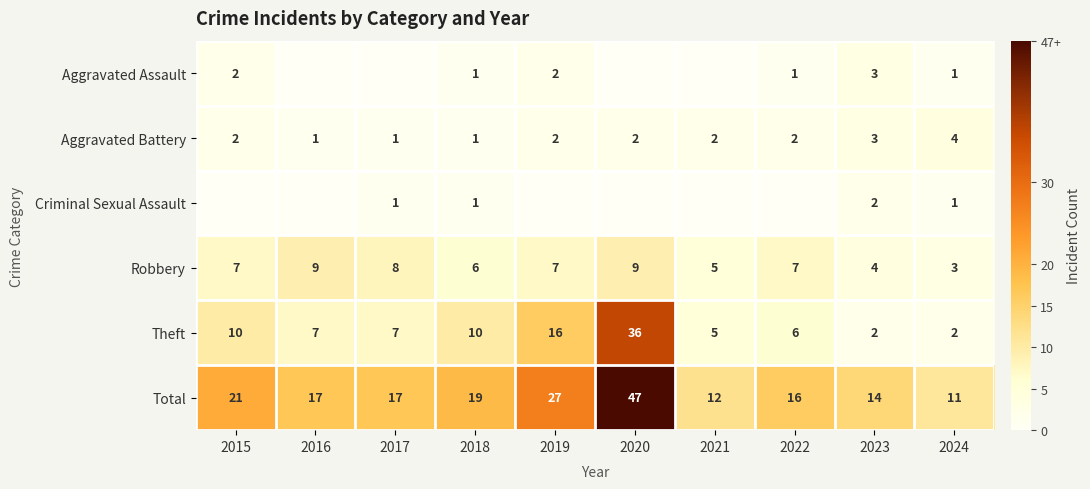

What is the highest value of the Theft series?

36